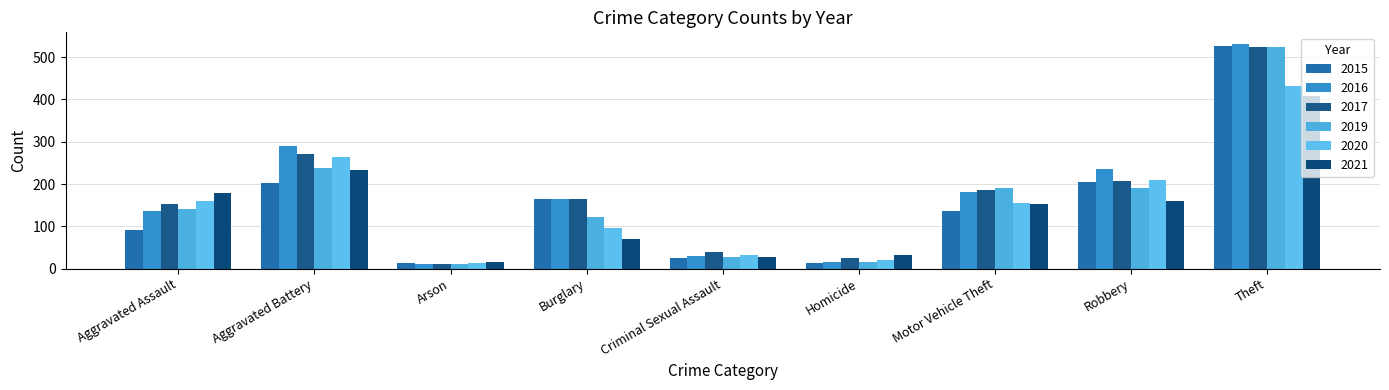

What is the greatest value displayed?

532